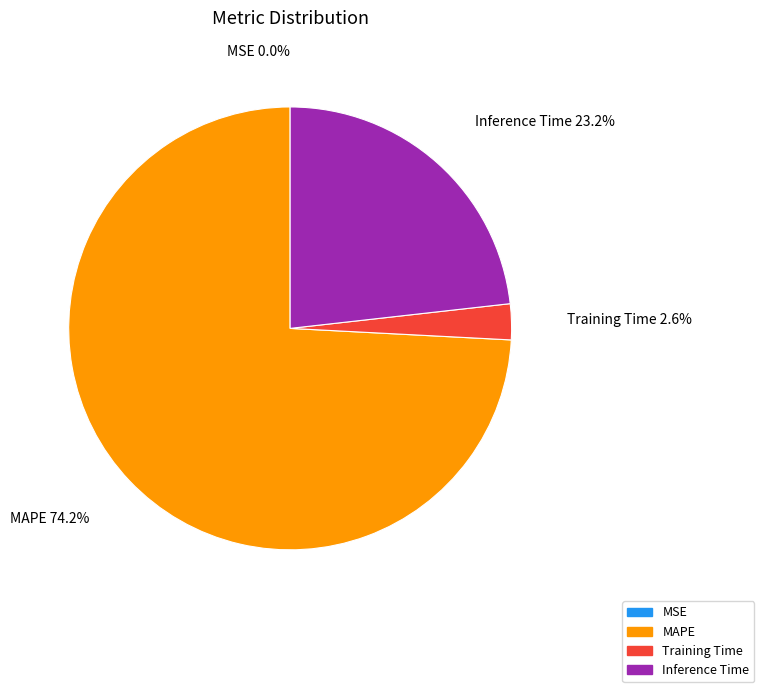

To the nearest percent, what is the difference between the largest and smallest slice percentages?

74%